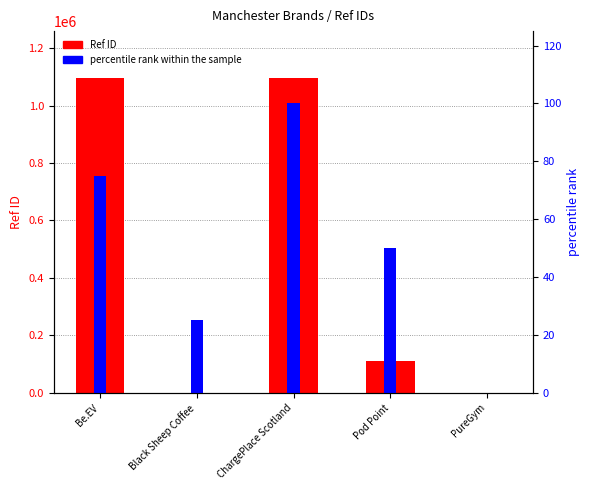

How many data points does each series have?

5